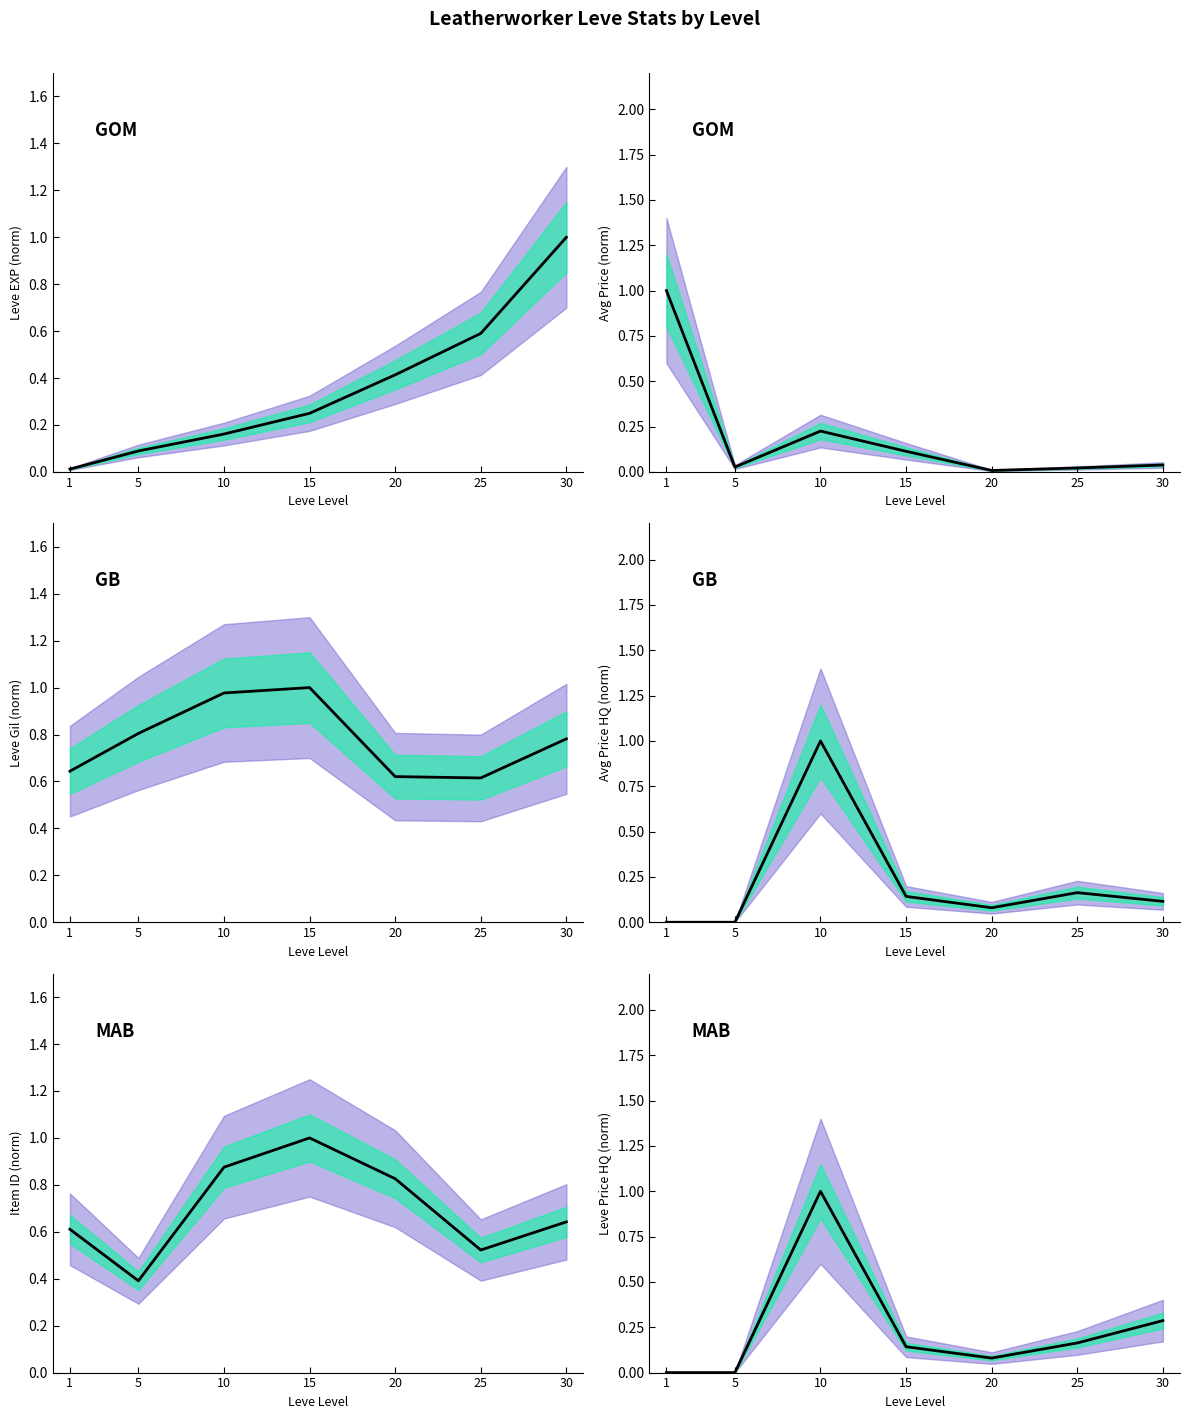

What is the difference between the values at 5 and 15?

0.1